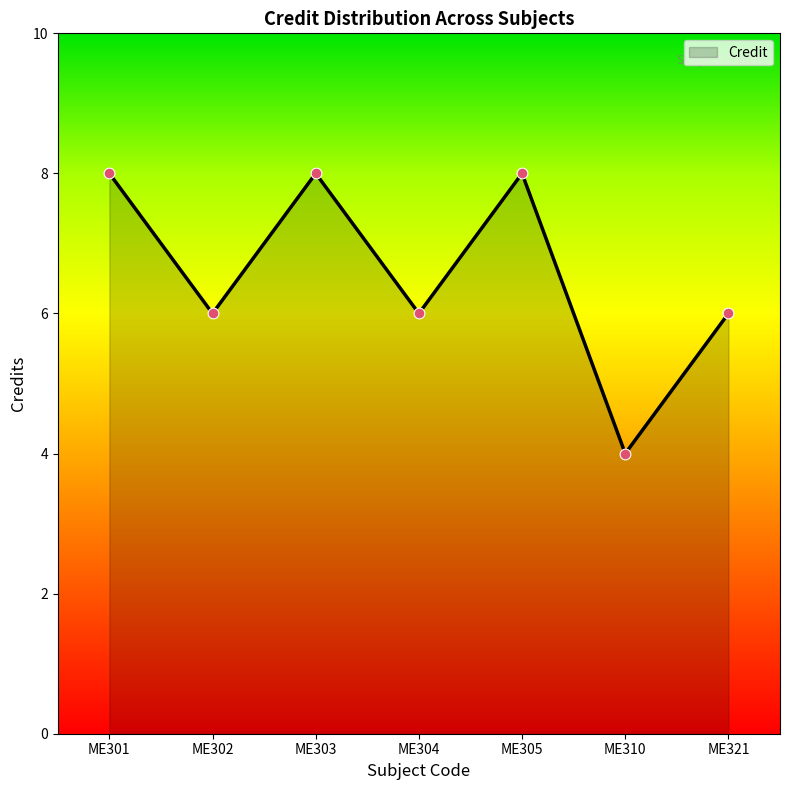

What is the change in value from ME310 to ME321?

+2